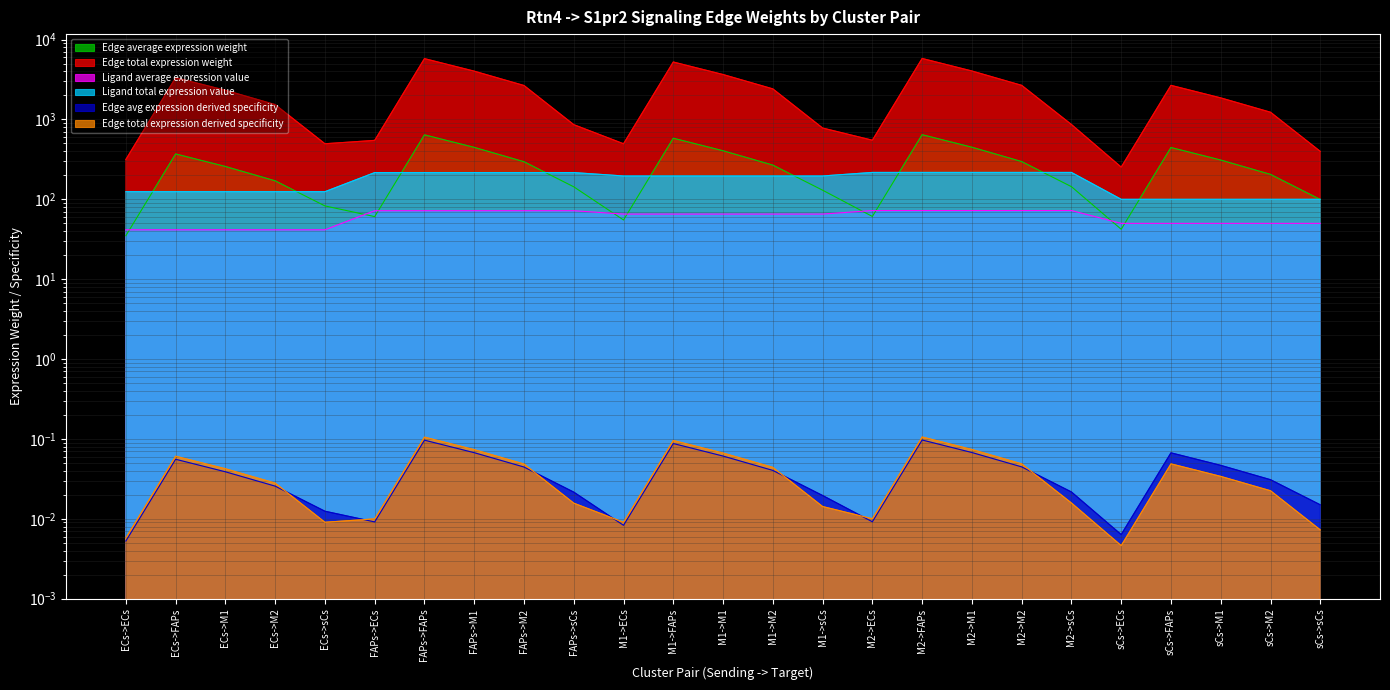

What is the sum of all Ligand average expression value values?

1506.1